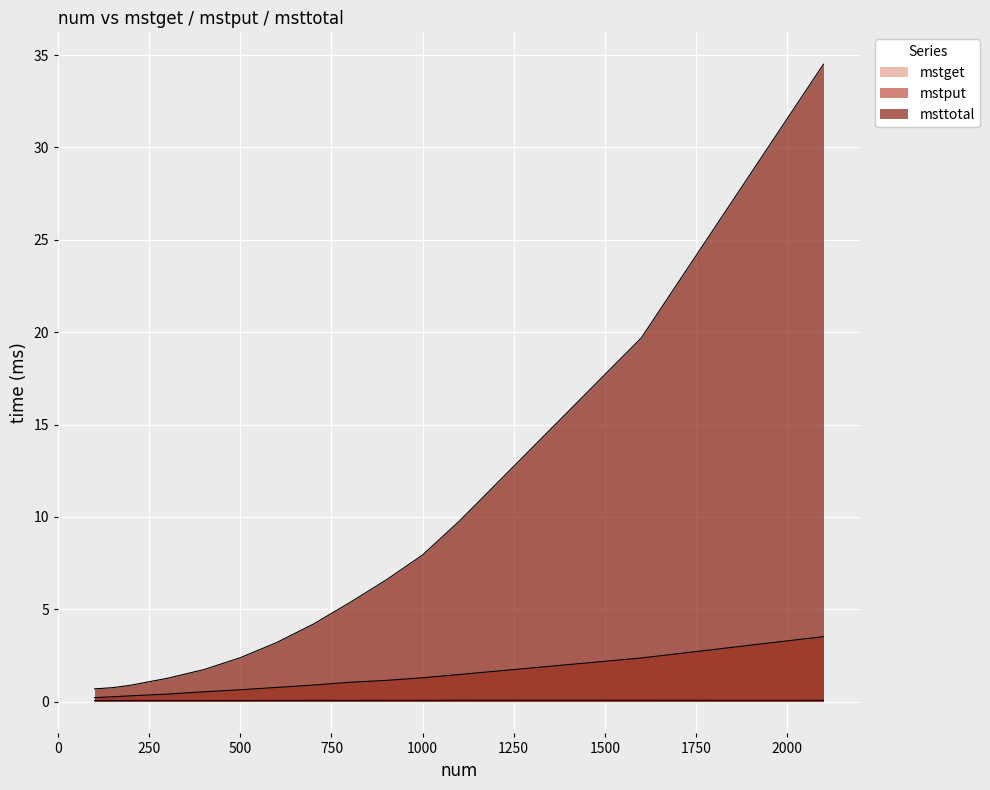

What is the average value of the mstput series?

1.1